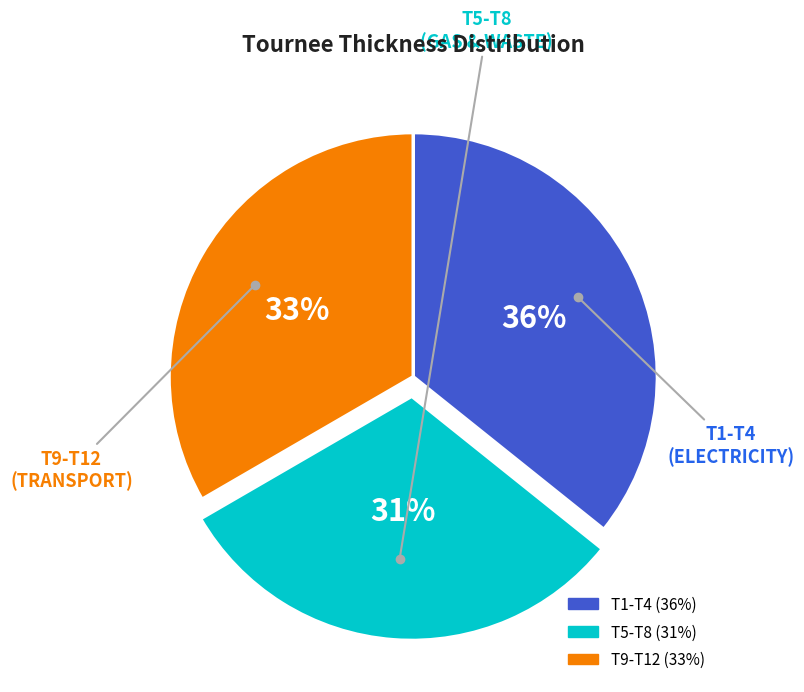

Does any single category account for the majority?

No